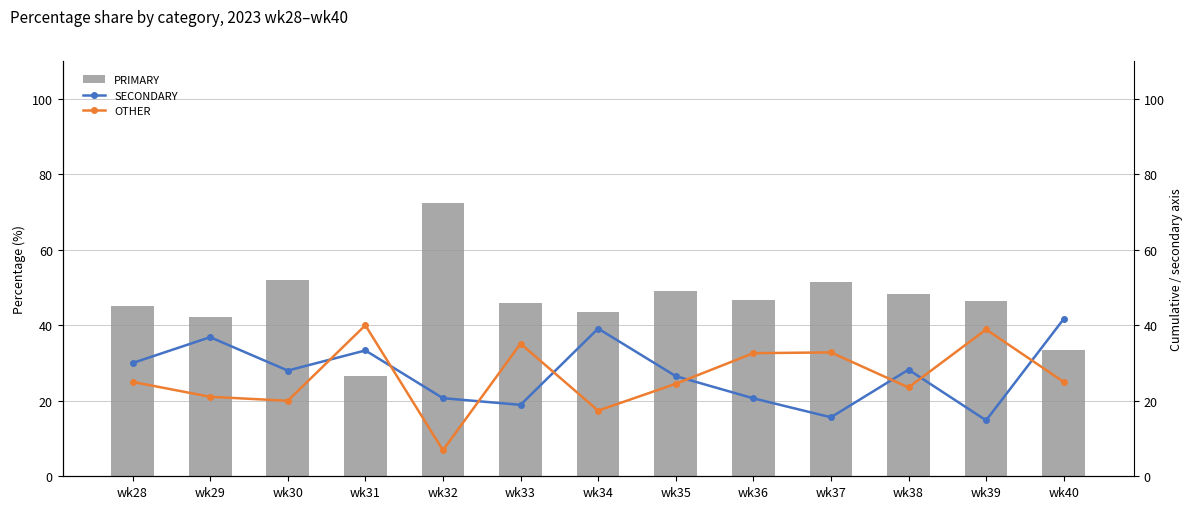

At which category does the chart reach its minimum across all series?

wk32